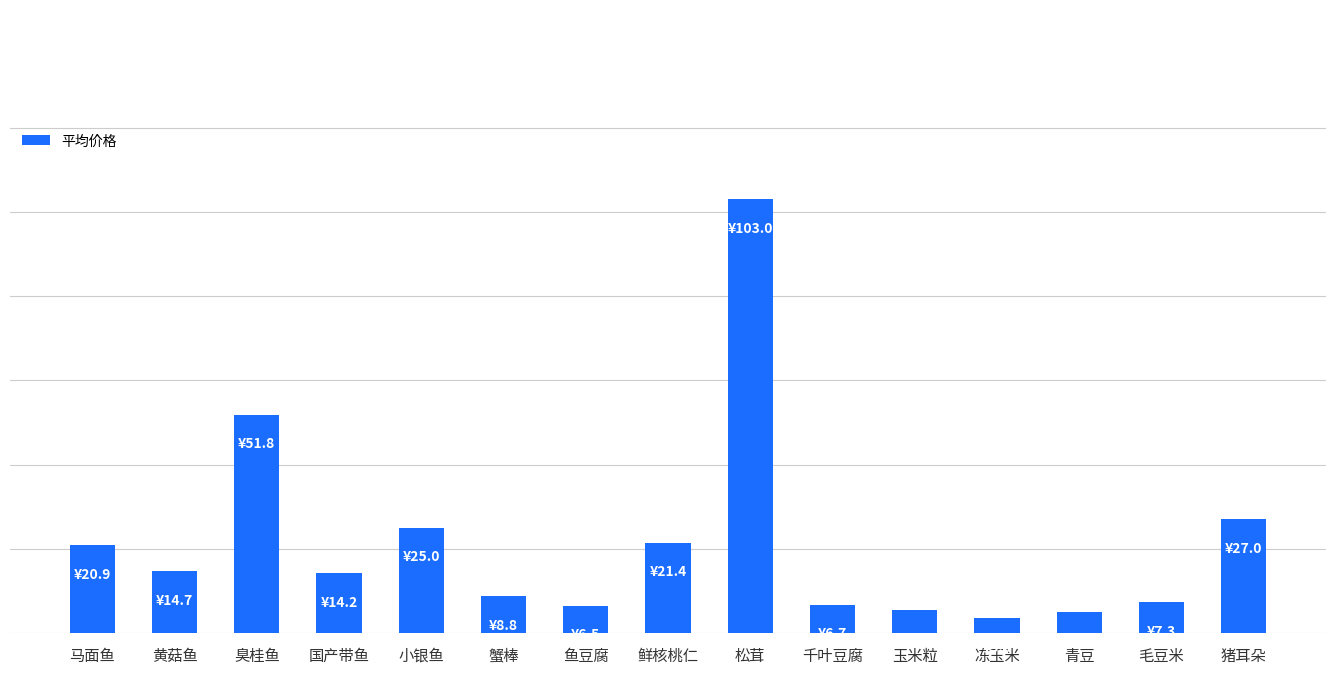

Rank the categories by value from highest to lowest.

松茸, 臭桂鱼, 猪耳朵, 小银鱼, 鲜核桃仁, 马面鱼, 黄菇鱼, 国产带鱼, 蟹棒, 毛豆米, 千叶豆腐, 鱼豆腐, 玉米粒, 青豆, 冻玉米